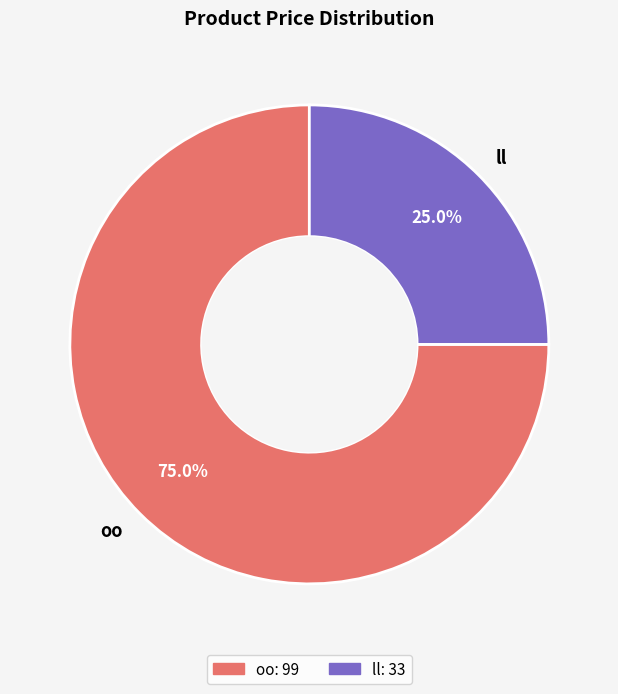

Approximately how many times larger is the value at ll compared to oo?

0.3